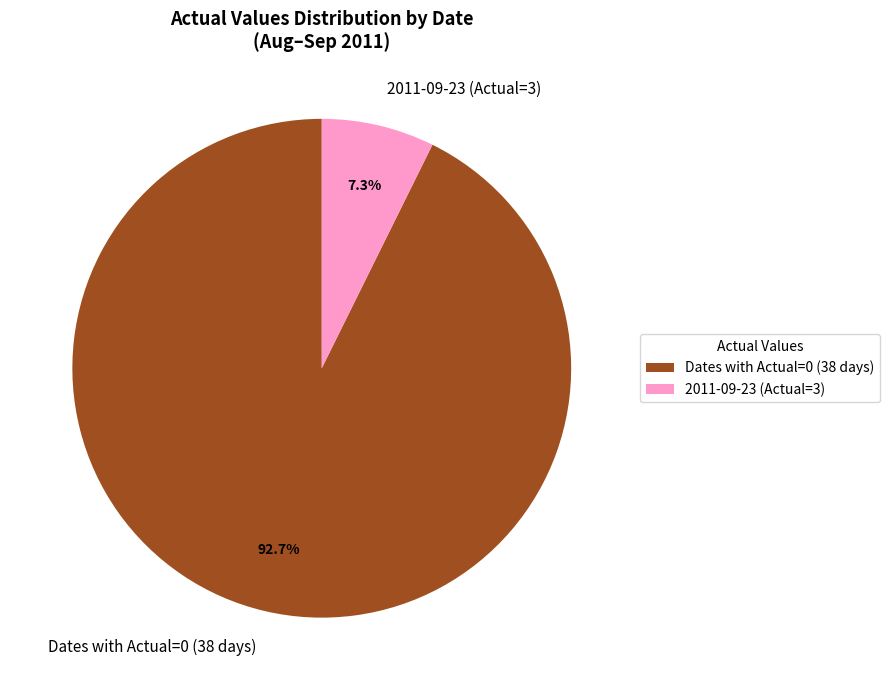

Rank the categories by value from highest to lowest.

Dates with Actual=0 (38 days), 2011-09-23 (Actual=3)